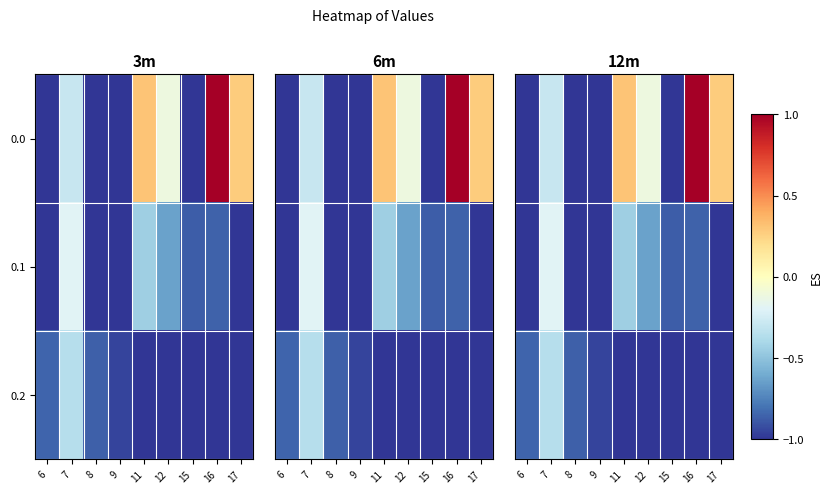

What is the smallest value displayed?

-1.0